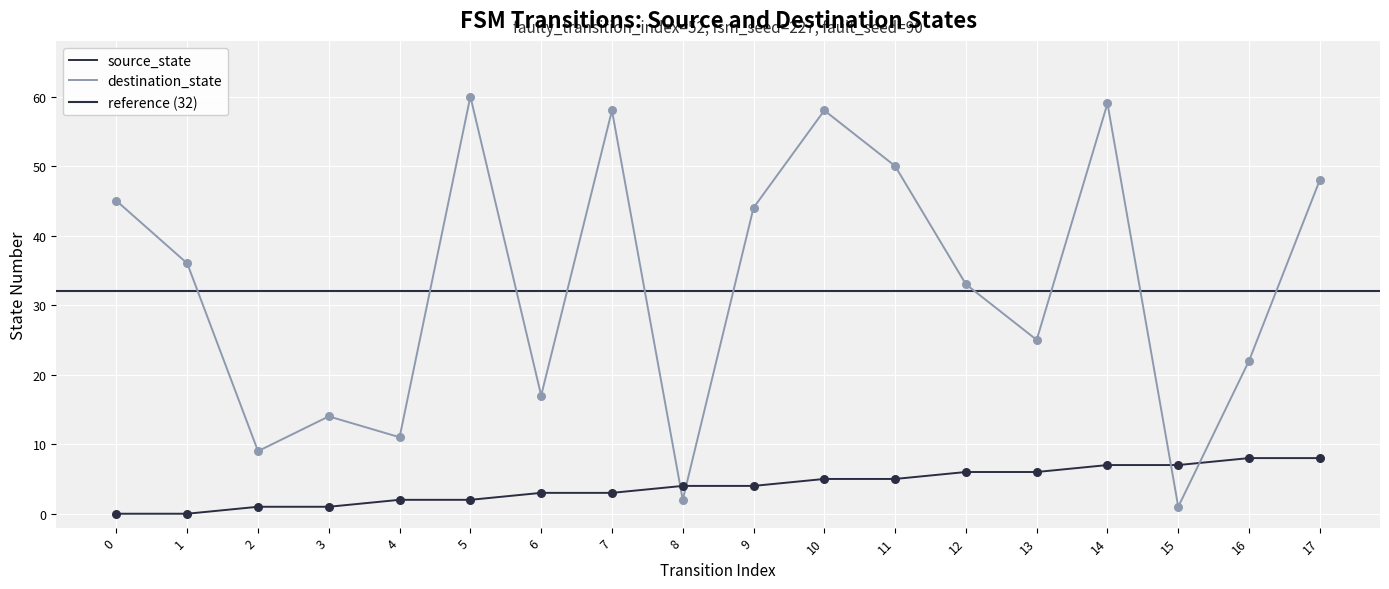

Which series reaches the minimum Y coordinate?

source_state